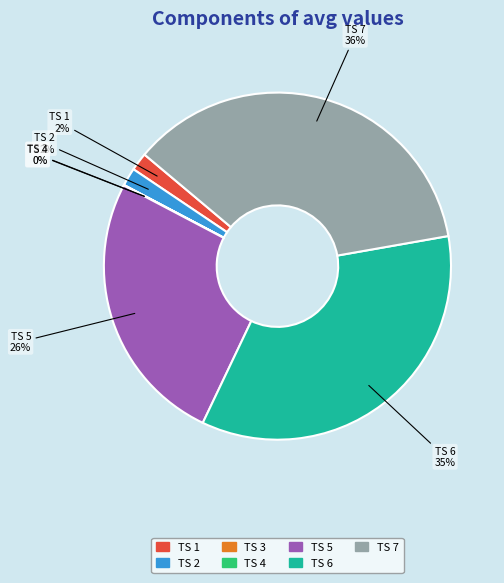

Which slice is the largest?

TS 7